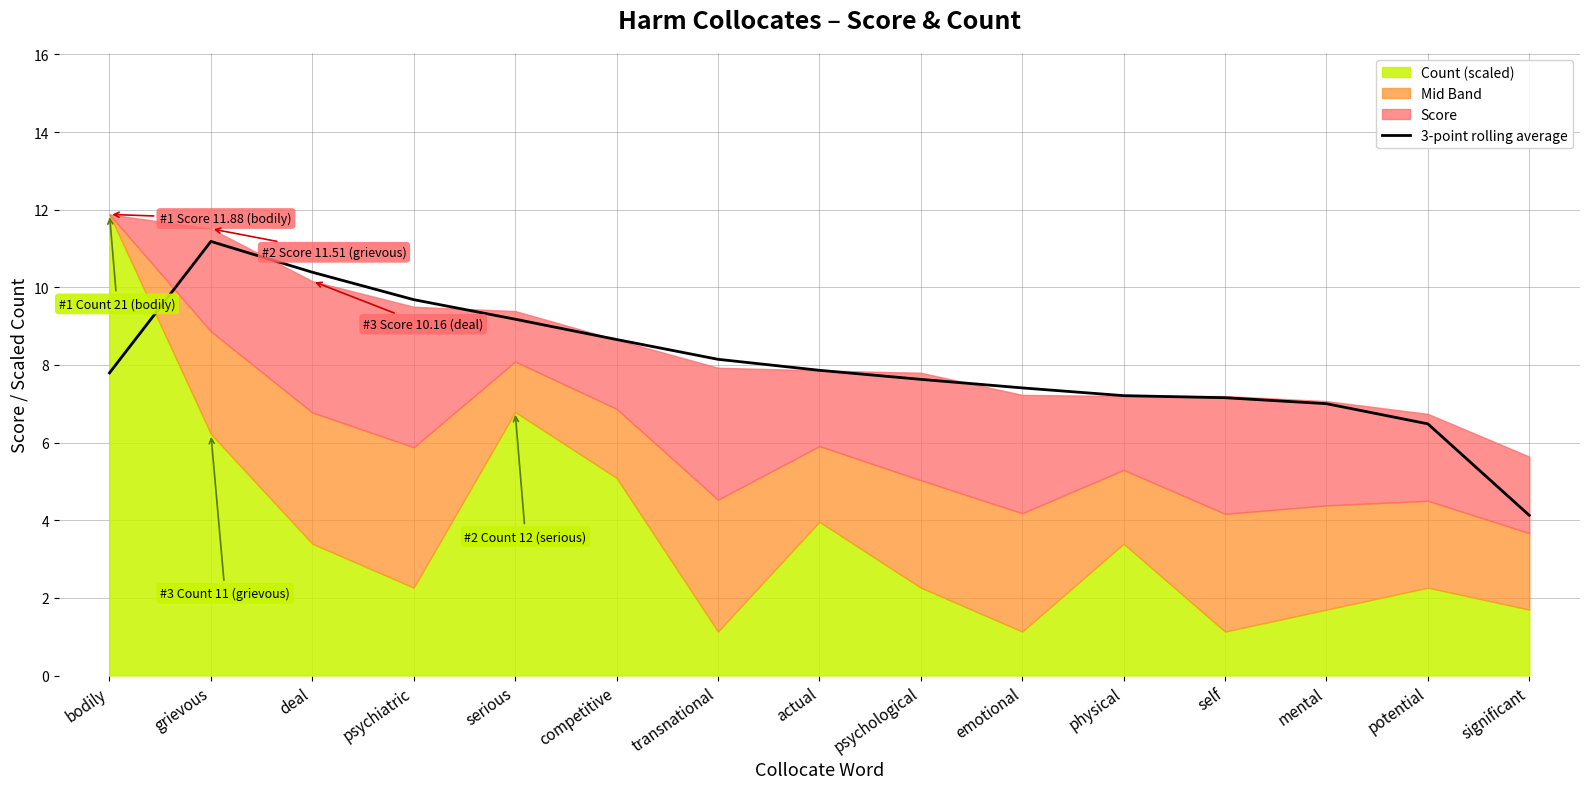

Reading right to left, transcribe all the data shown in this chart.

significant=4.1	potential=6.5	mental=7.0	self=7.2	physical=7.2	emotional=7.4	psychological=7.6	actual=7.9	transnational=8.1	competitive=8.7	serious=9.2	psychiatric=9.7	deal=10.4	grievous=11.2	bodily=7.8